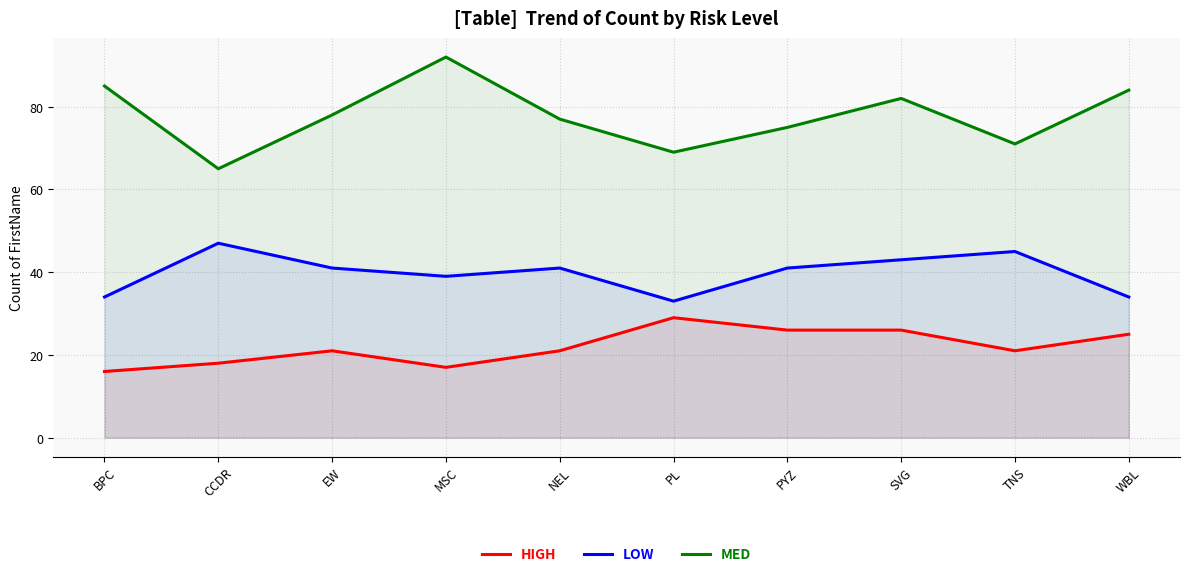

How many lines are shown in the chart?

3